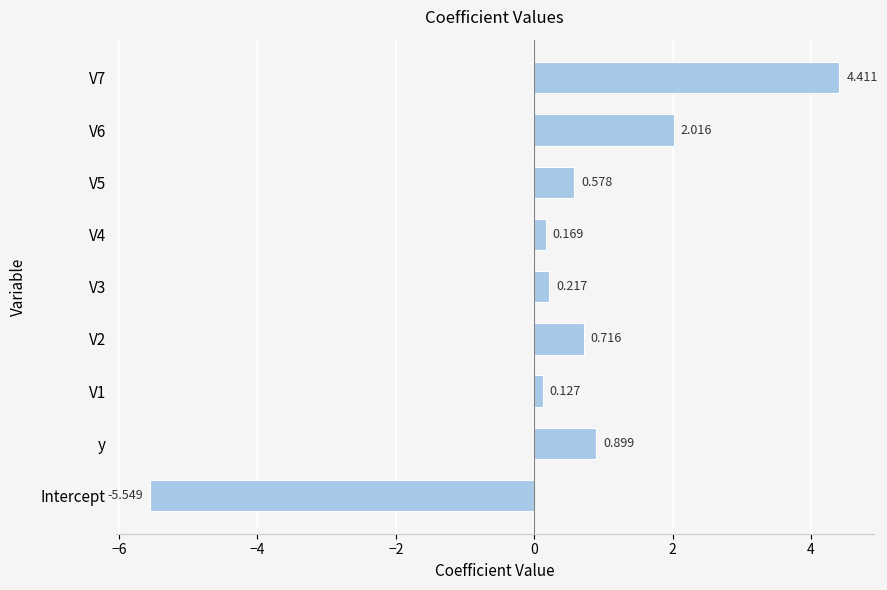

Which label corresponds to the smallest value in the chart?

Intercept